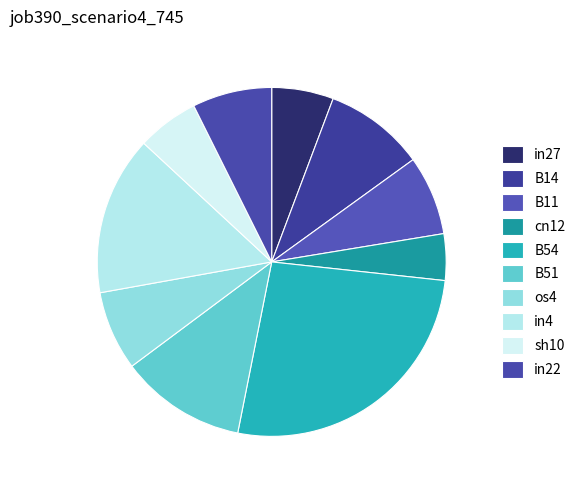

To the nearest percent, what is the combined percentage of os4 and in22?

15%